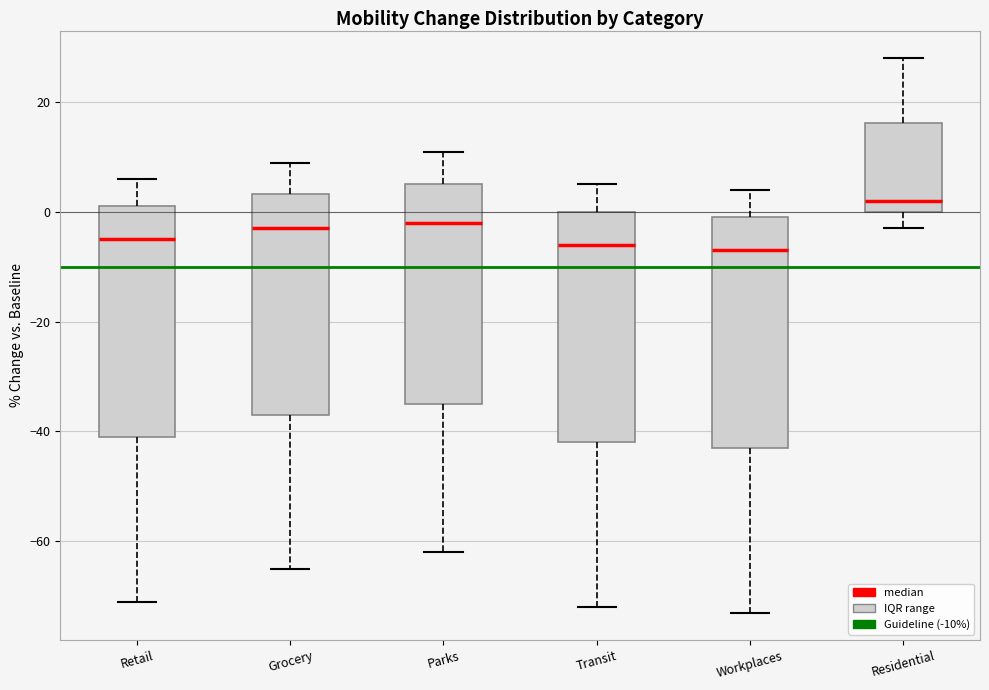

Where does the upper whisker of the box for Parks end on the y-axis? The values are not printed on the chart, so give them approximately, as read against the axis.

12